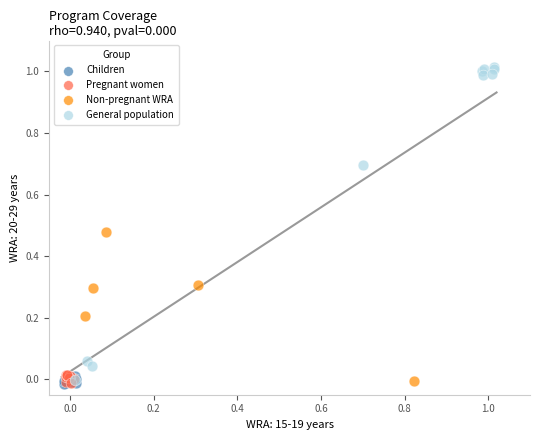

Which series has the largest Y range (max minus min)?

General population